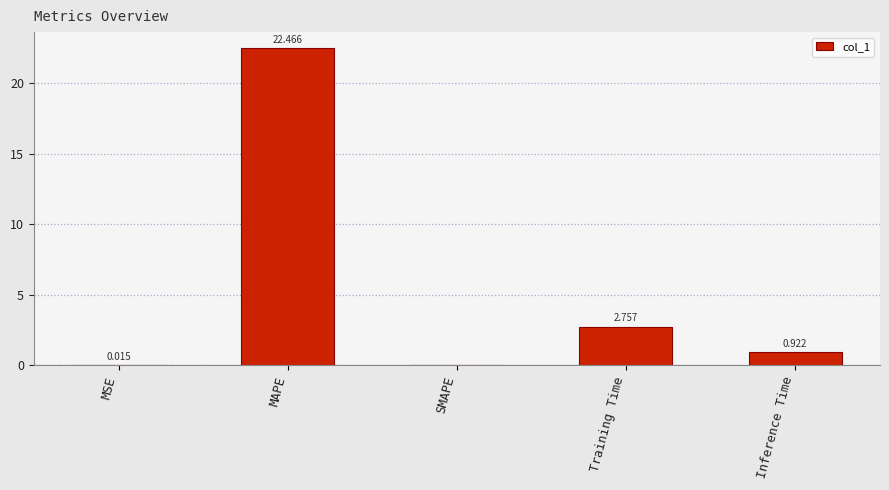

Which label corresponds to the largest value in the chart?

MAPE